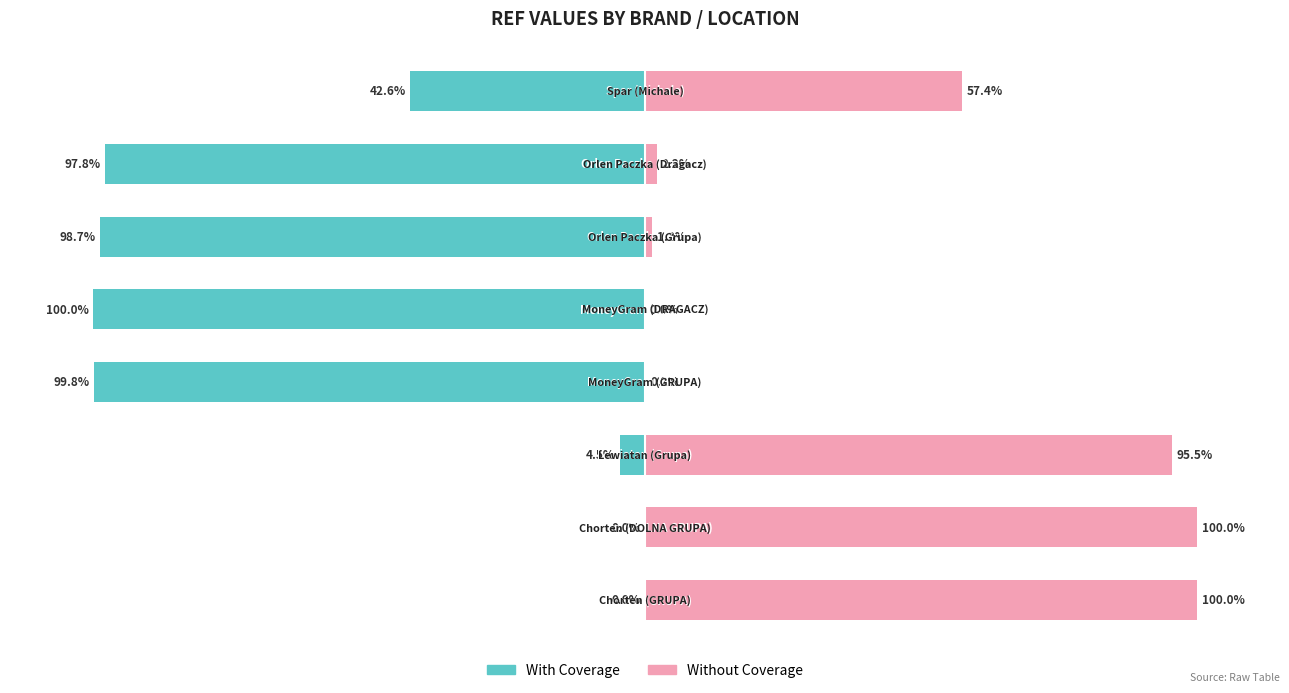

What is the total value across all series at 1?

100.0